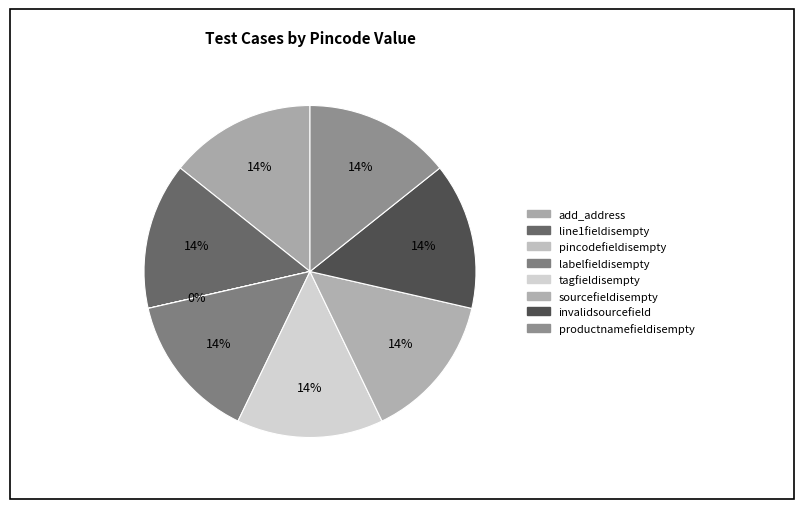

What is the total percentage of add_address and sourcefieldisempty?

28.6%